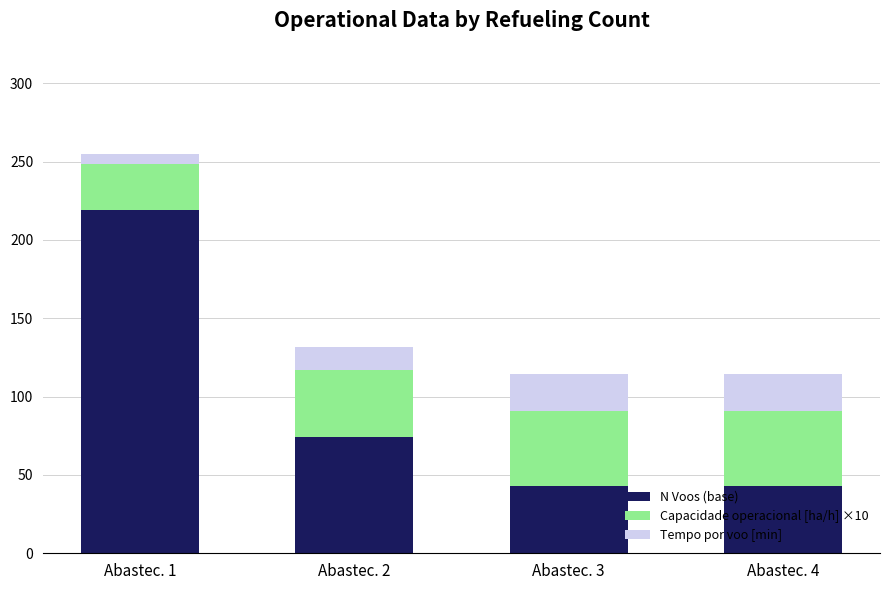

What is the highest value of the N Voos (base) series?

219.0